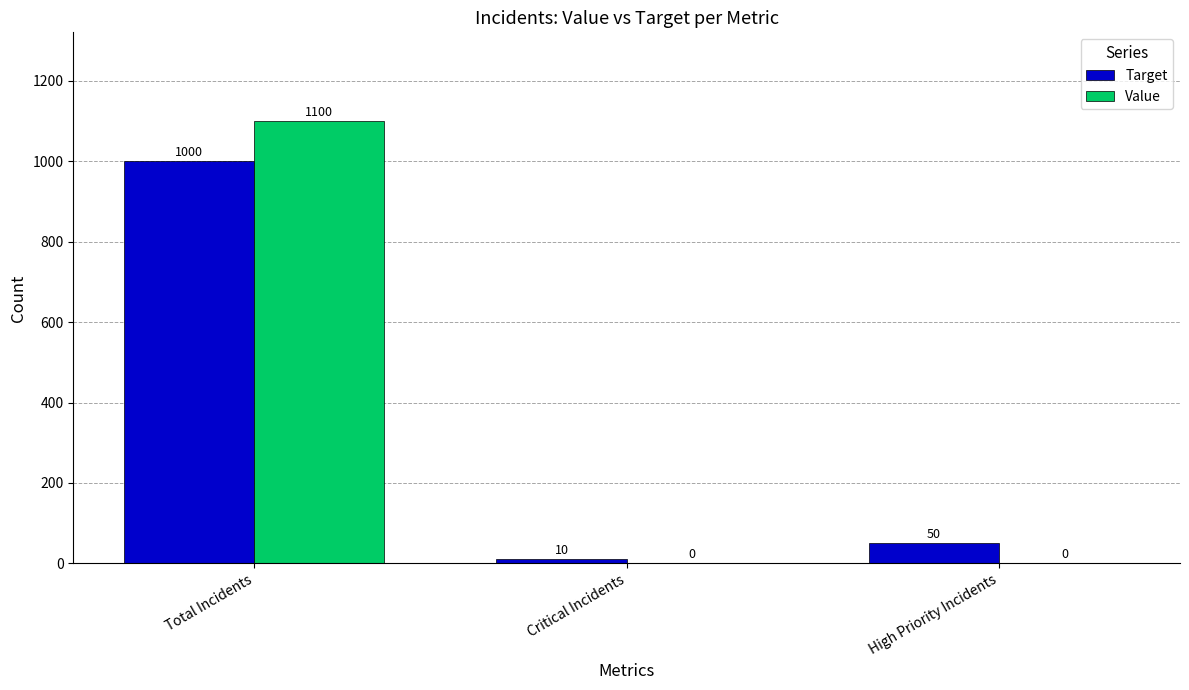

Reading left to right, extract all data points from this chart.

Target: 1000	10	50
Value: 1100	0	0